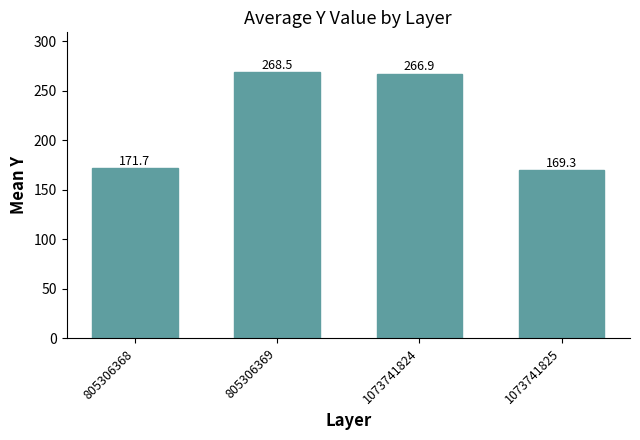

What is the difference between the maximum and minimum values?

99.2